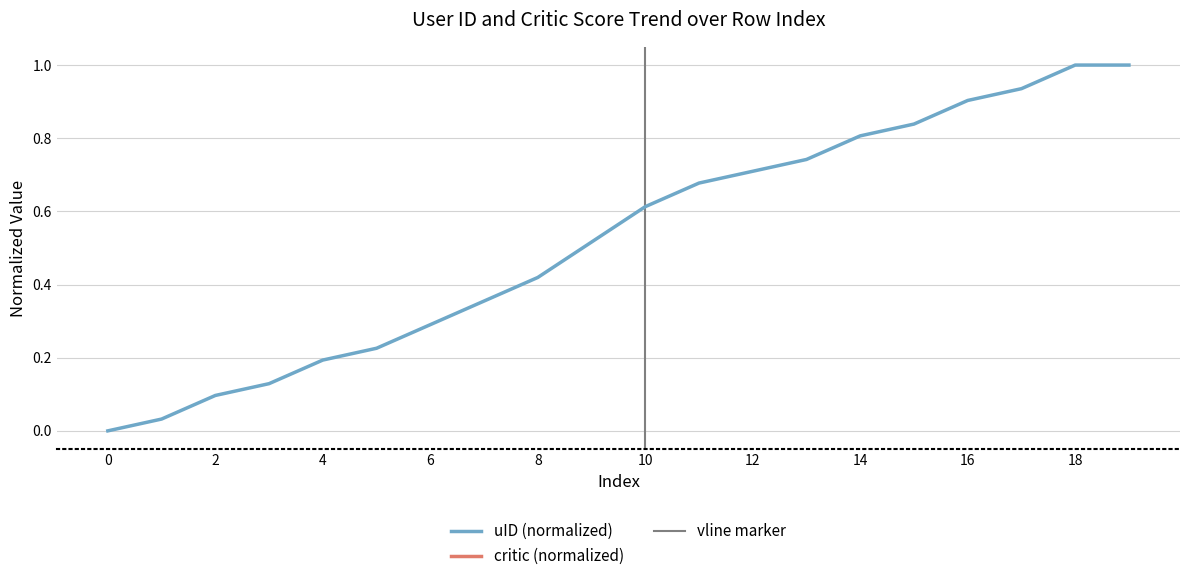

What is the value of the 12th point from the left?

0.7